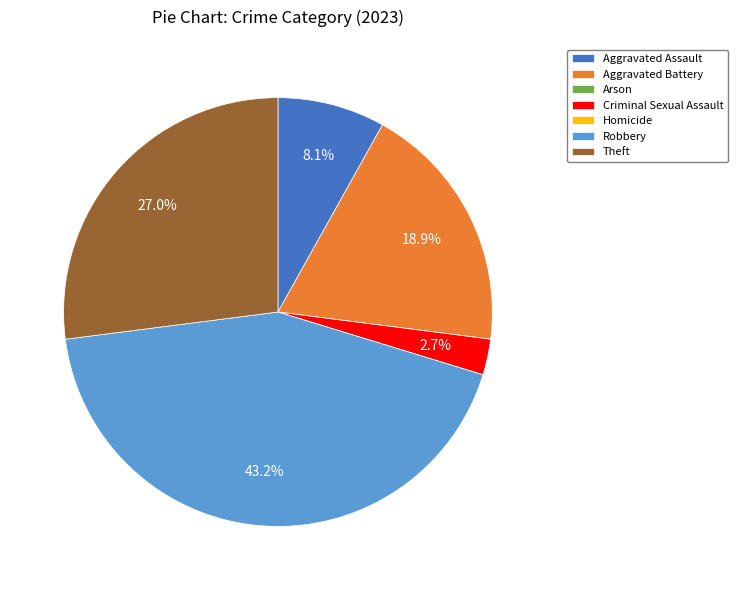

Does any single category account for the majority?

No